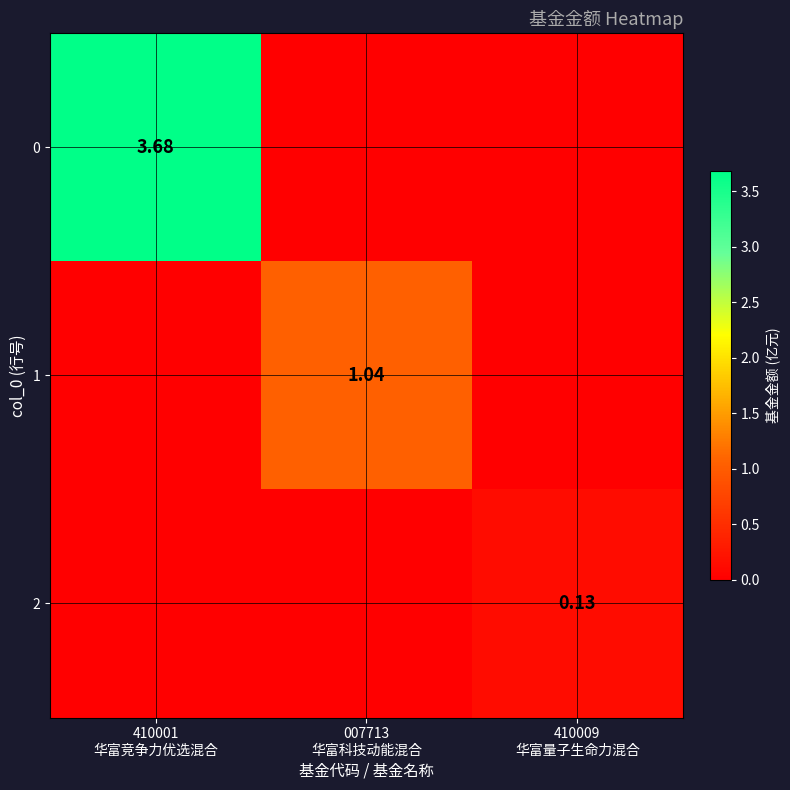

Between 410001
华富竞争力优选混合 and 410009
华富量子生命力混合, which is larger?

410001
华富竞争力优选混合